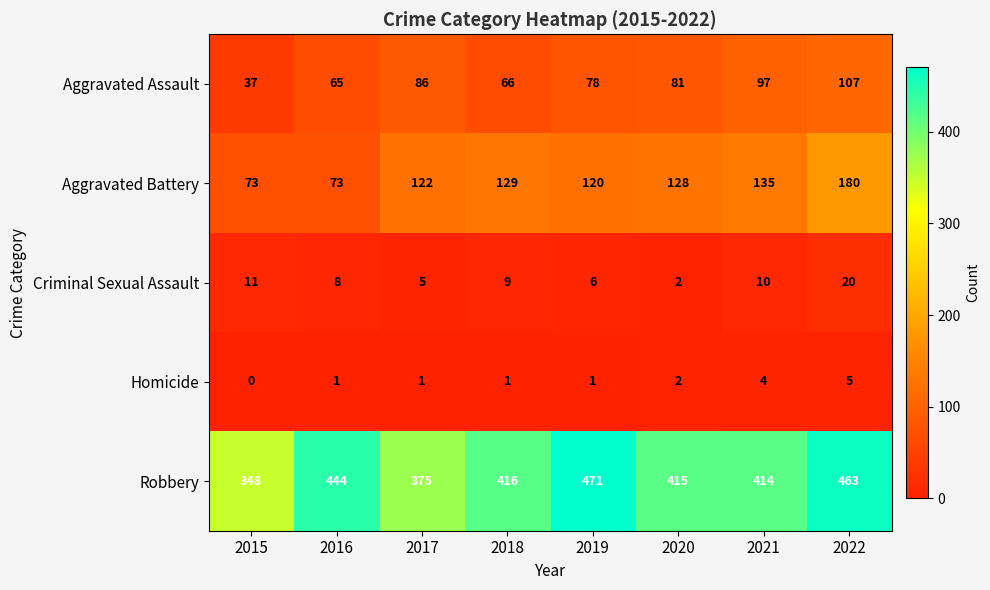

At which category does the chart reach its peak across all series?

2019